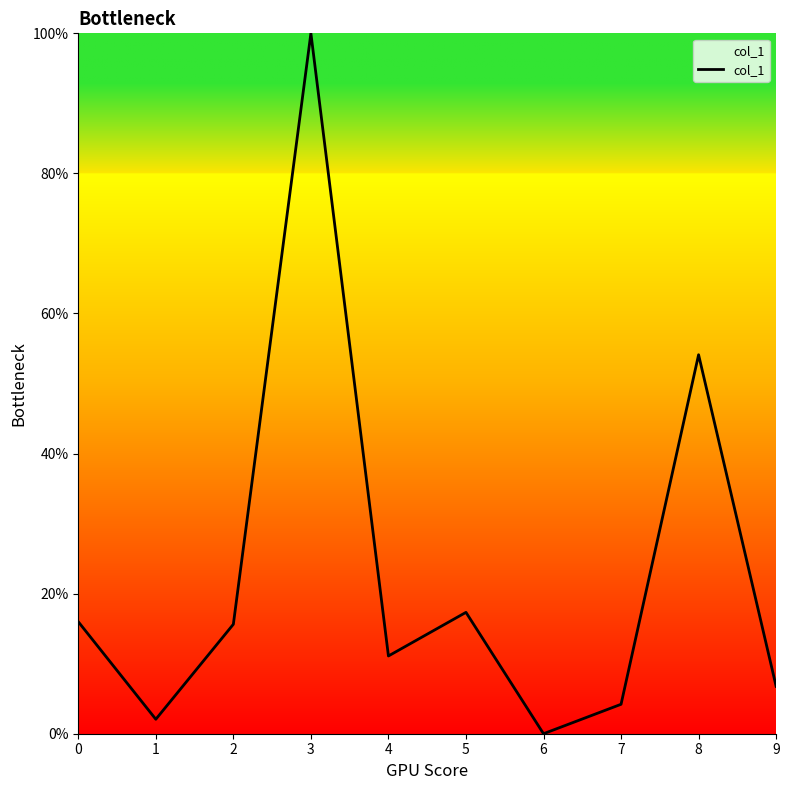

Where is the data nearest to the value 50?

8